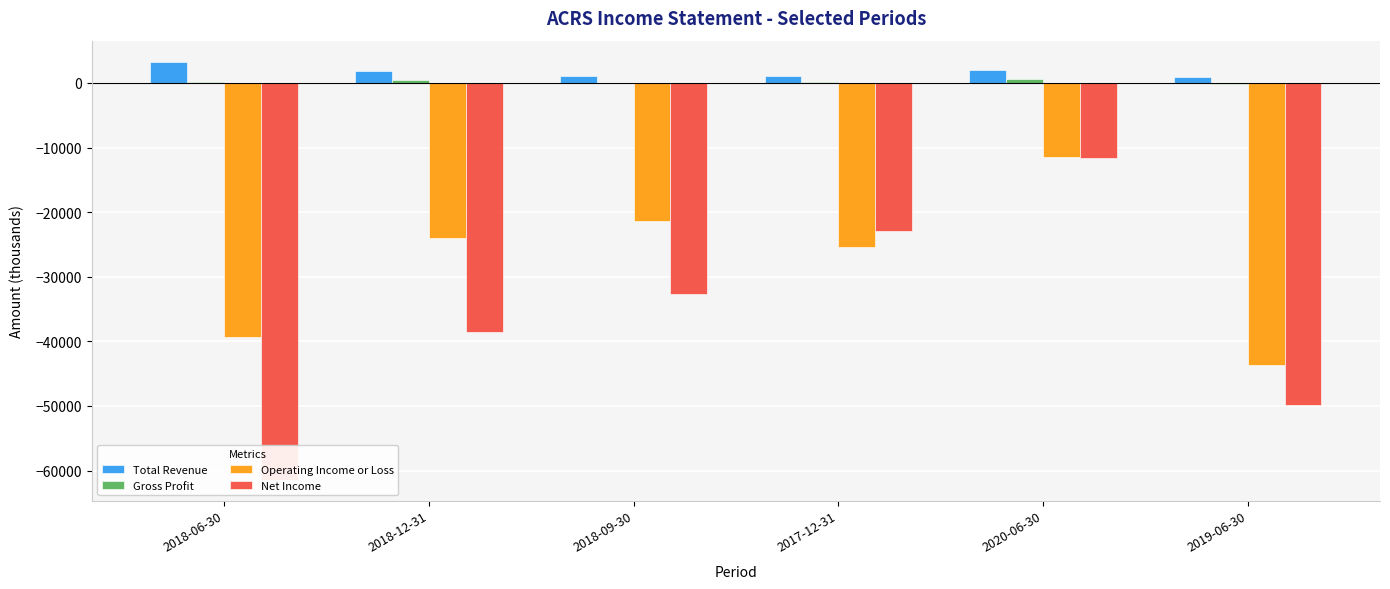

Read the Total Revenue value at 2019-06-30.

900